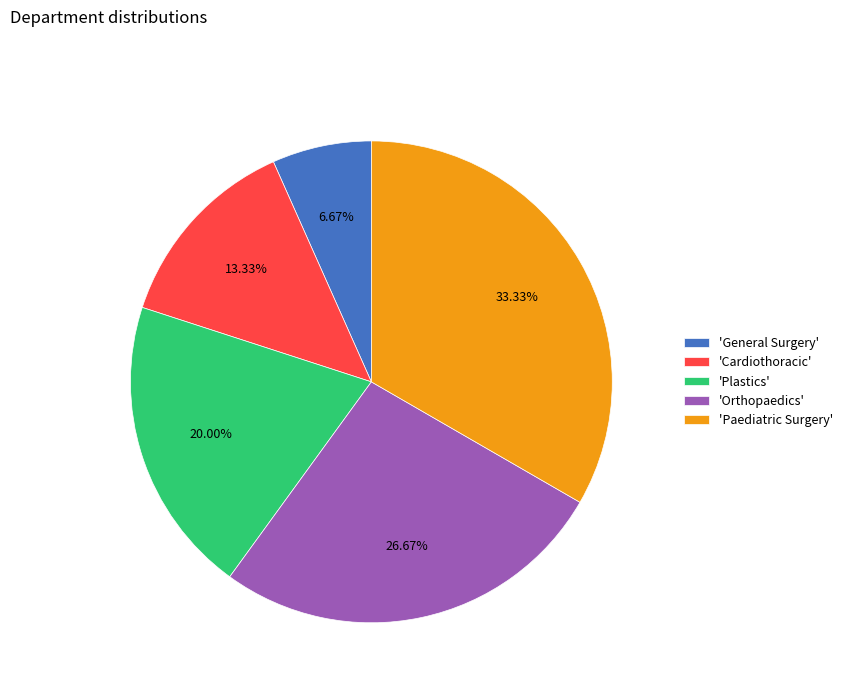

Is there a majority slice in this chart?

No